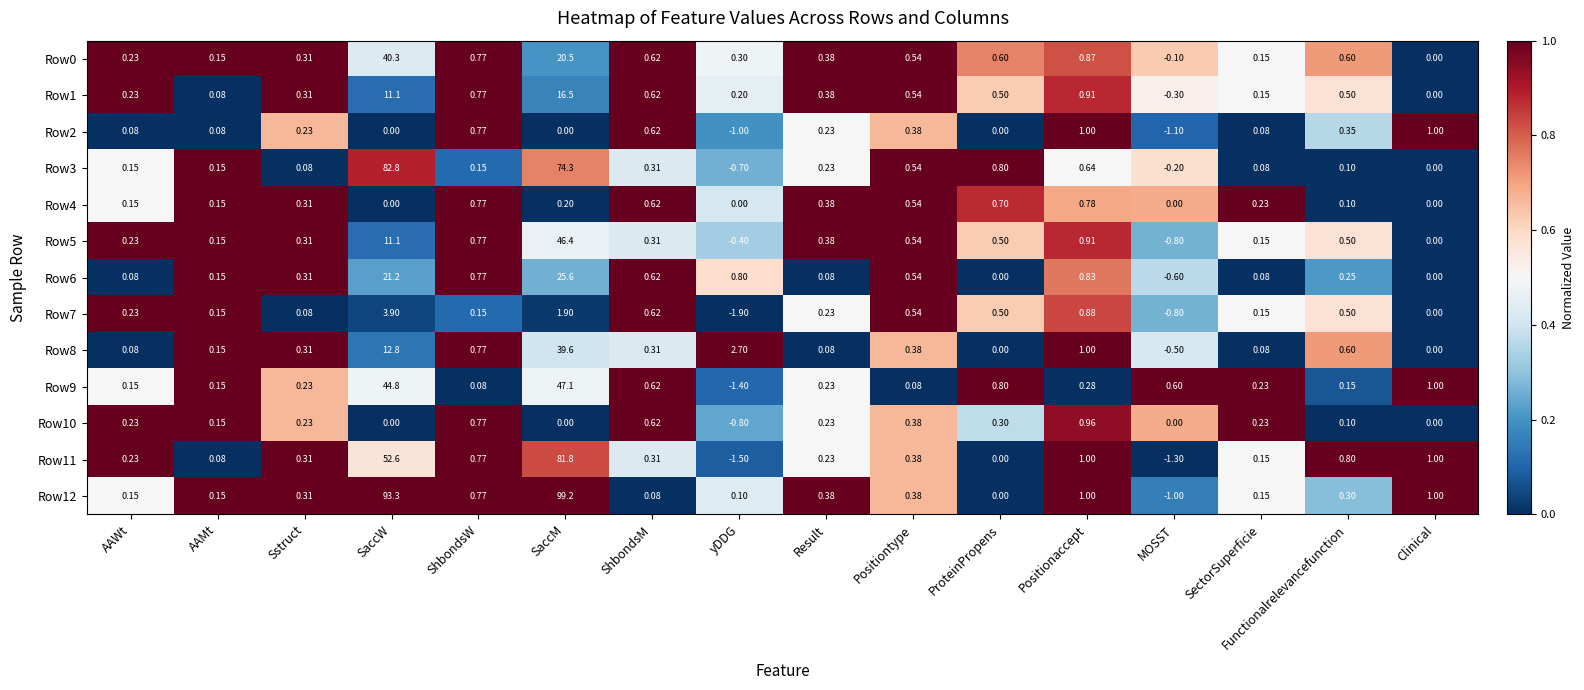

At which category is the sum across all series the highest?

SaccM